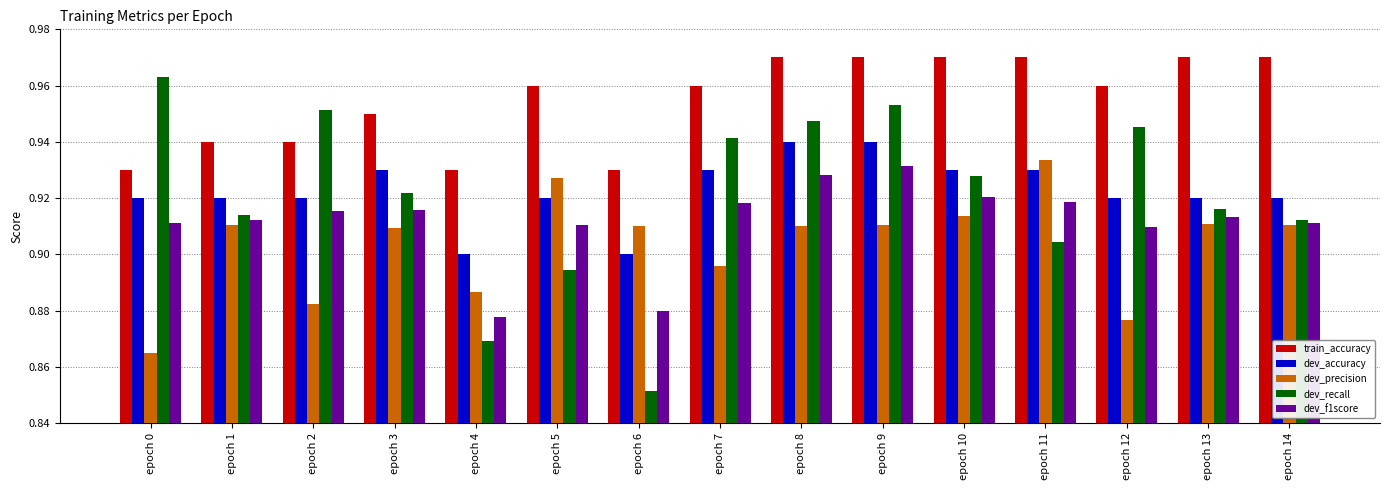

What is the sum of all dev_recall values?

13.8